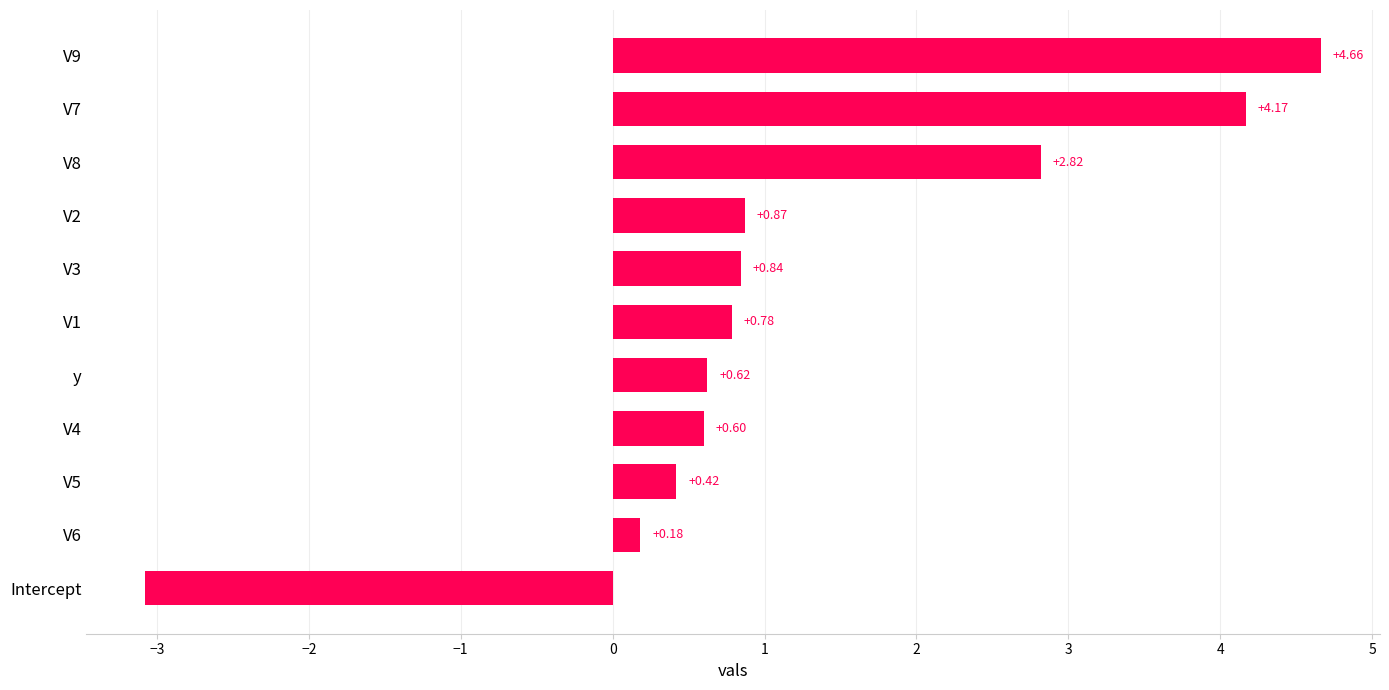

How many data points are above 0?

10